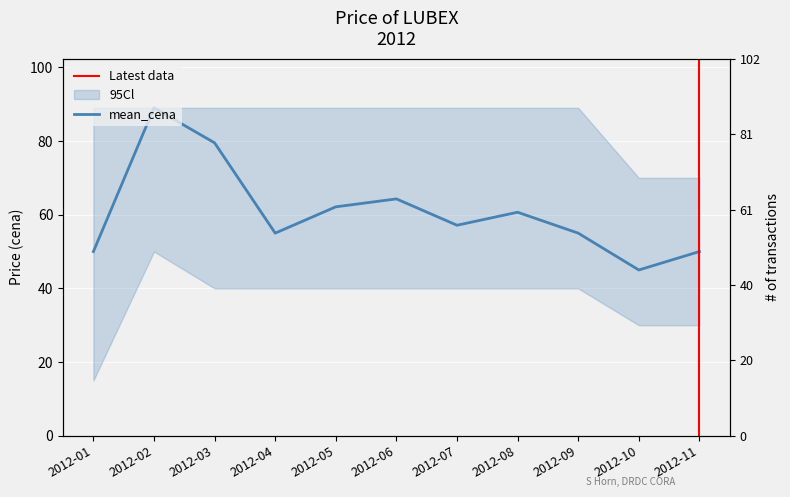

Where does the data first go above 57?

2012-02